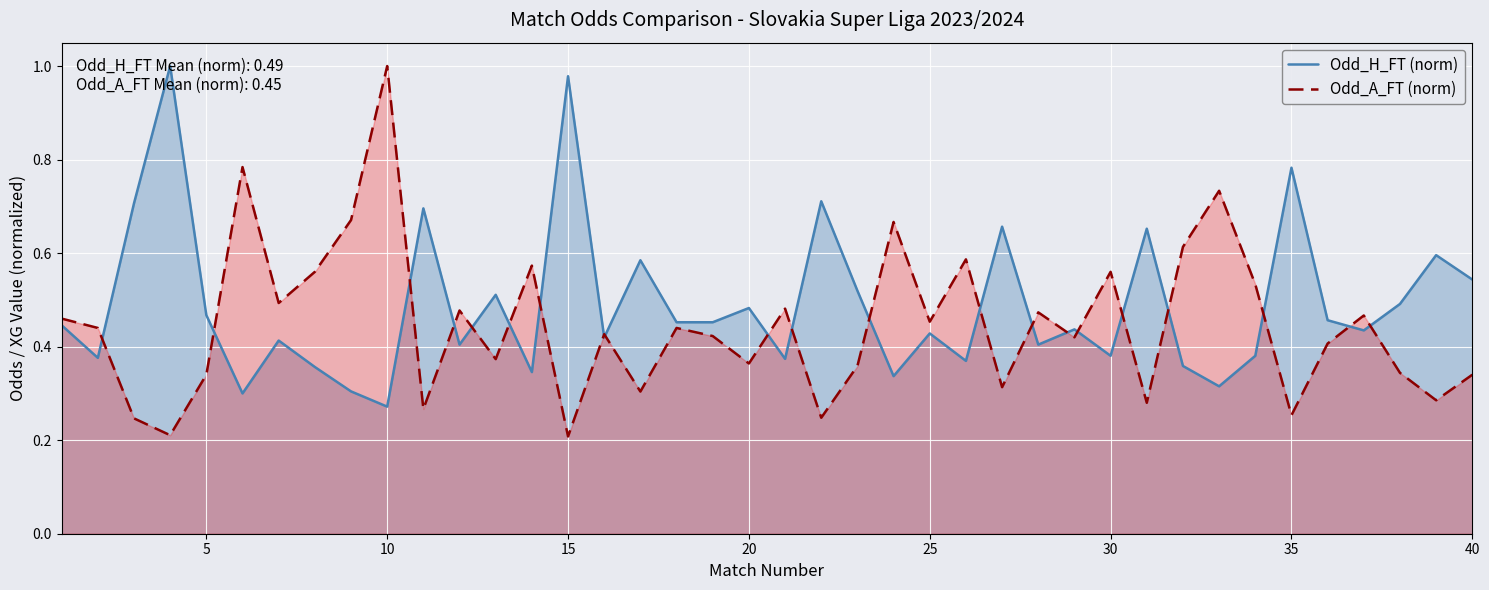

Which series has the largest total across all categories?

Odd_H_FT (norm)